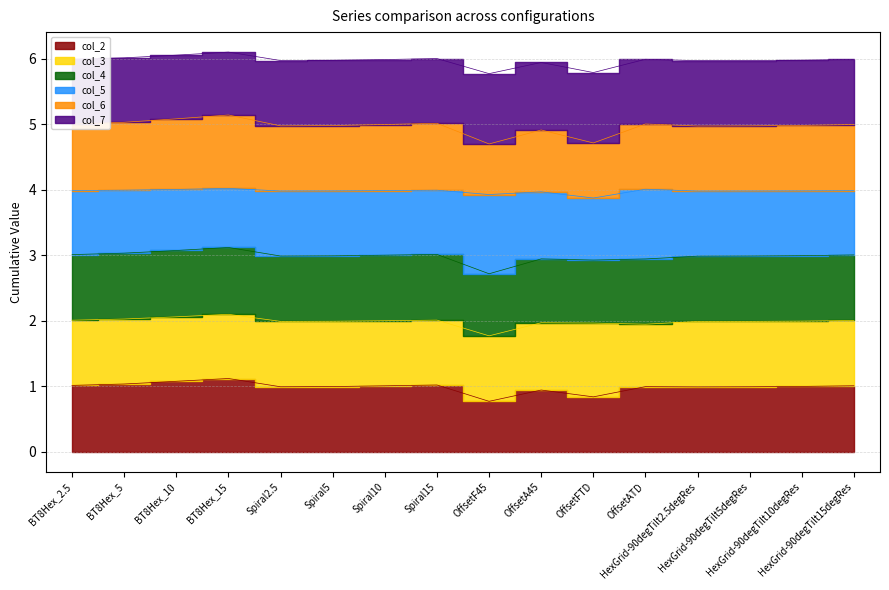

At which category is the sum across all series the highest?

BT8Hex_15